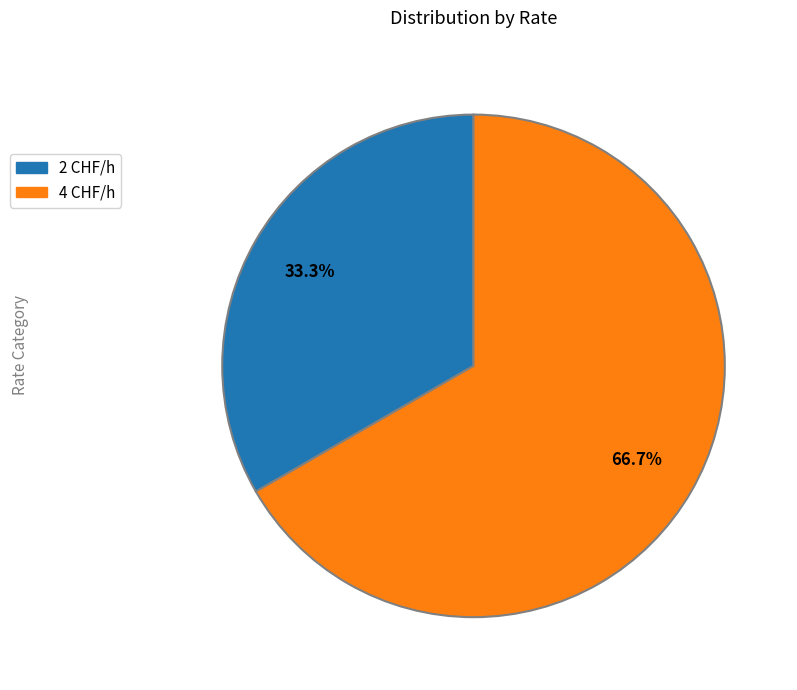

Which category accounts for the majority?

4 CHF/h